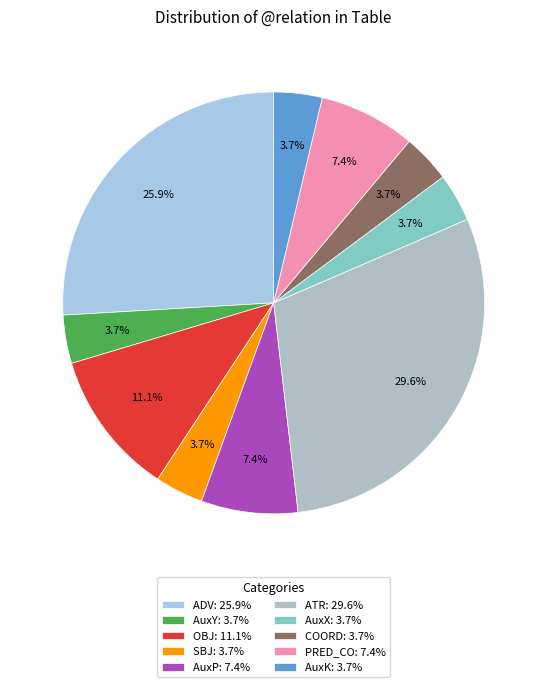

Is there a majority slice in this chart?

No